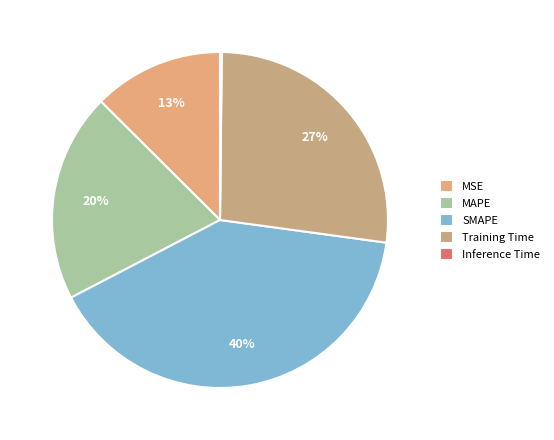

Does any single category account for the majority?

No